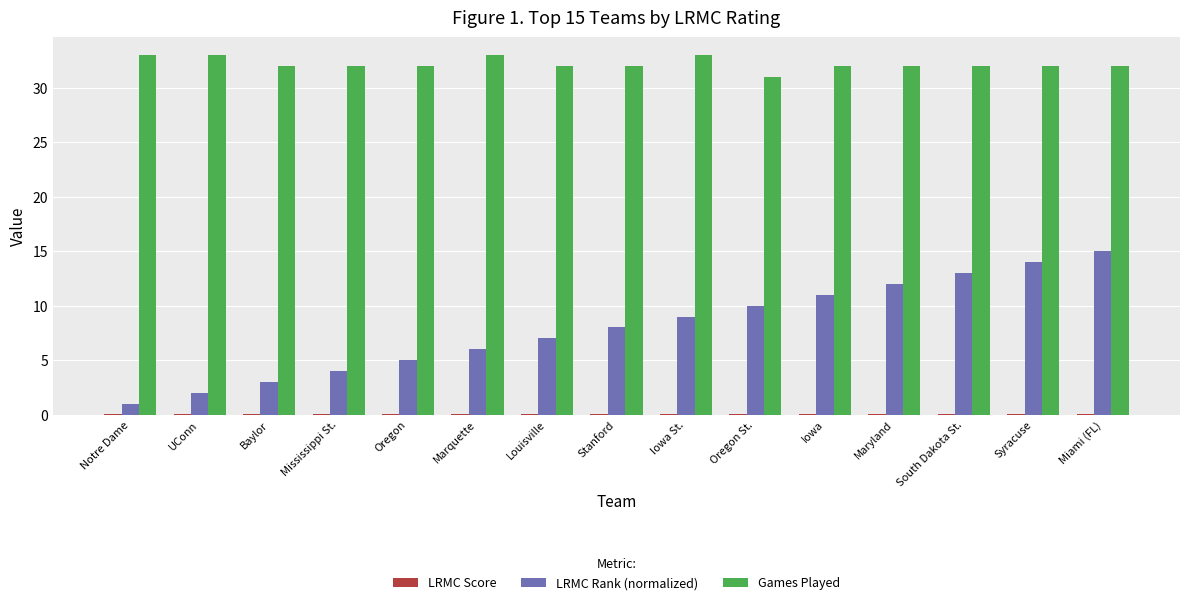

Which series has the largest total across all categories?

Games Played